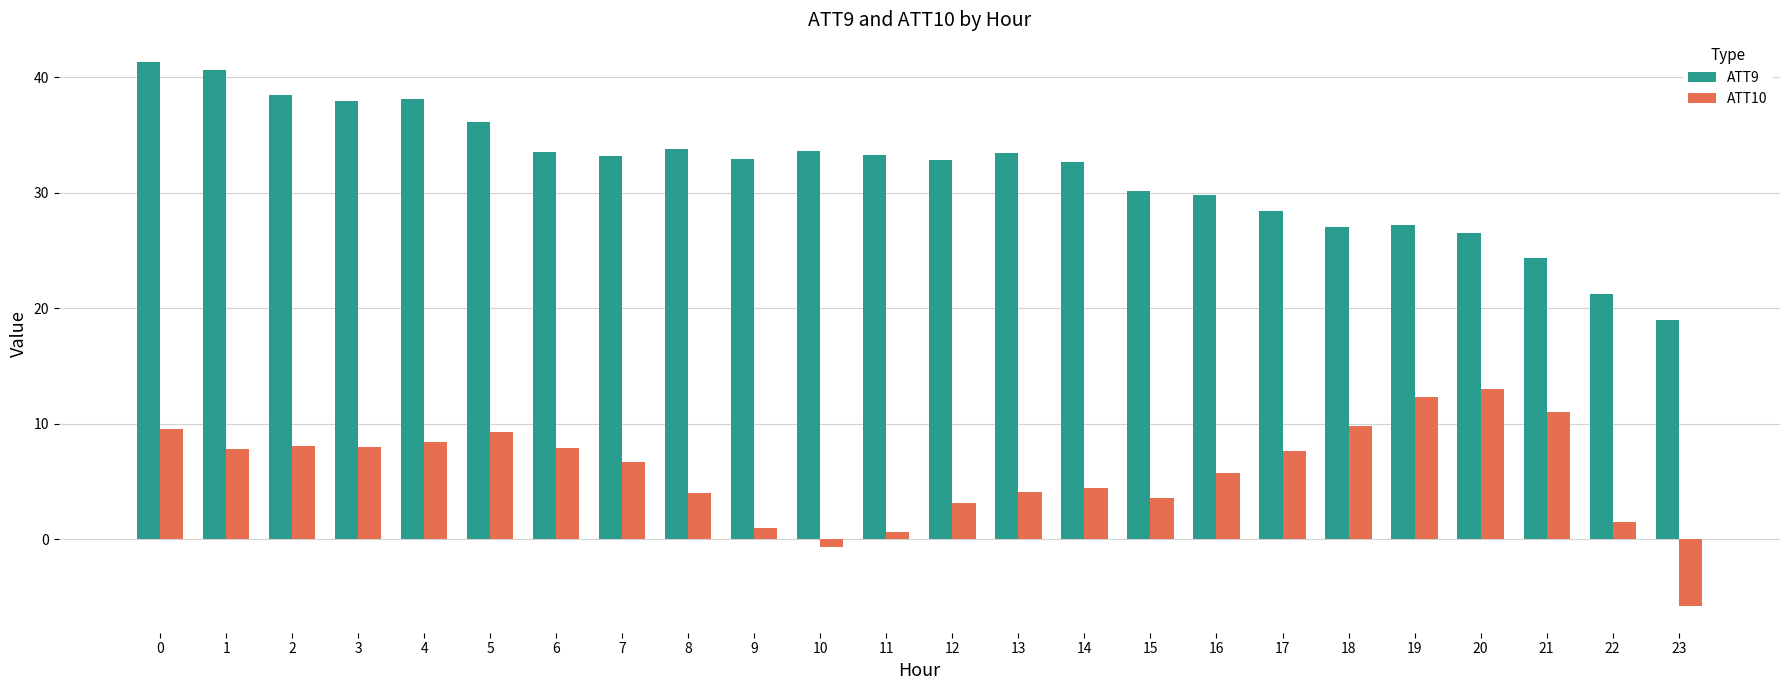

What is the difference between the highest and lowest values at 14?

28.3